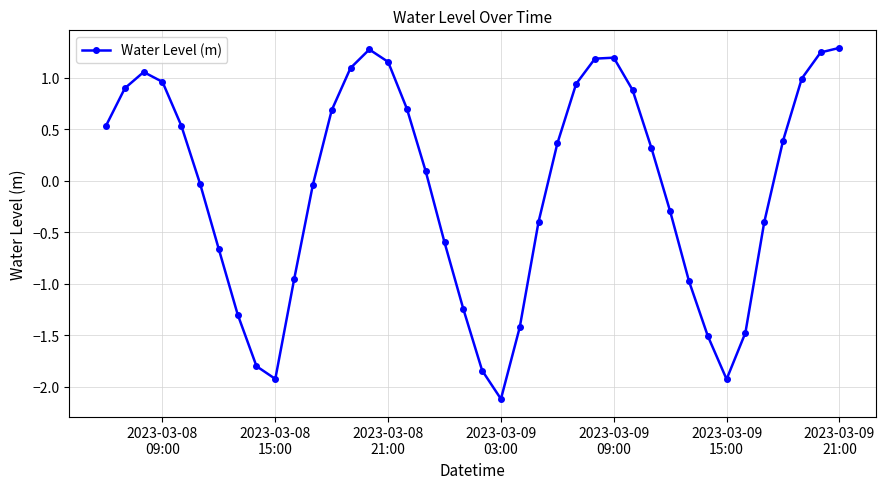

What is the difference between the maximum and minimum values?

3.4